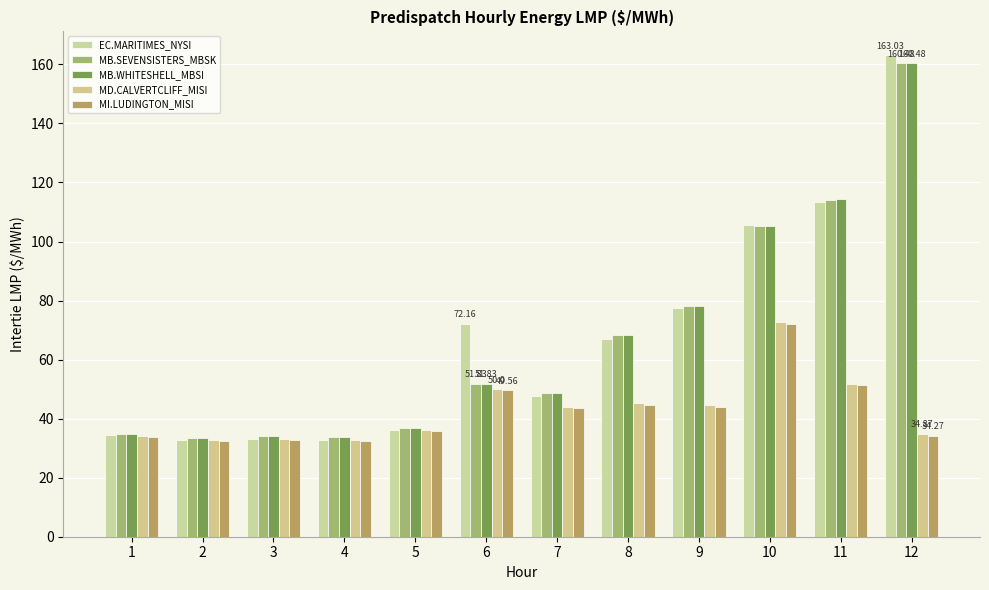

What is the minimum value shown in the chart?

32.4